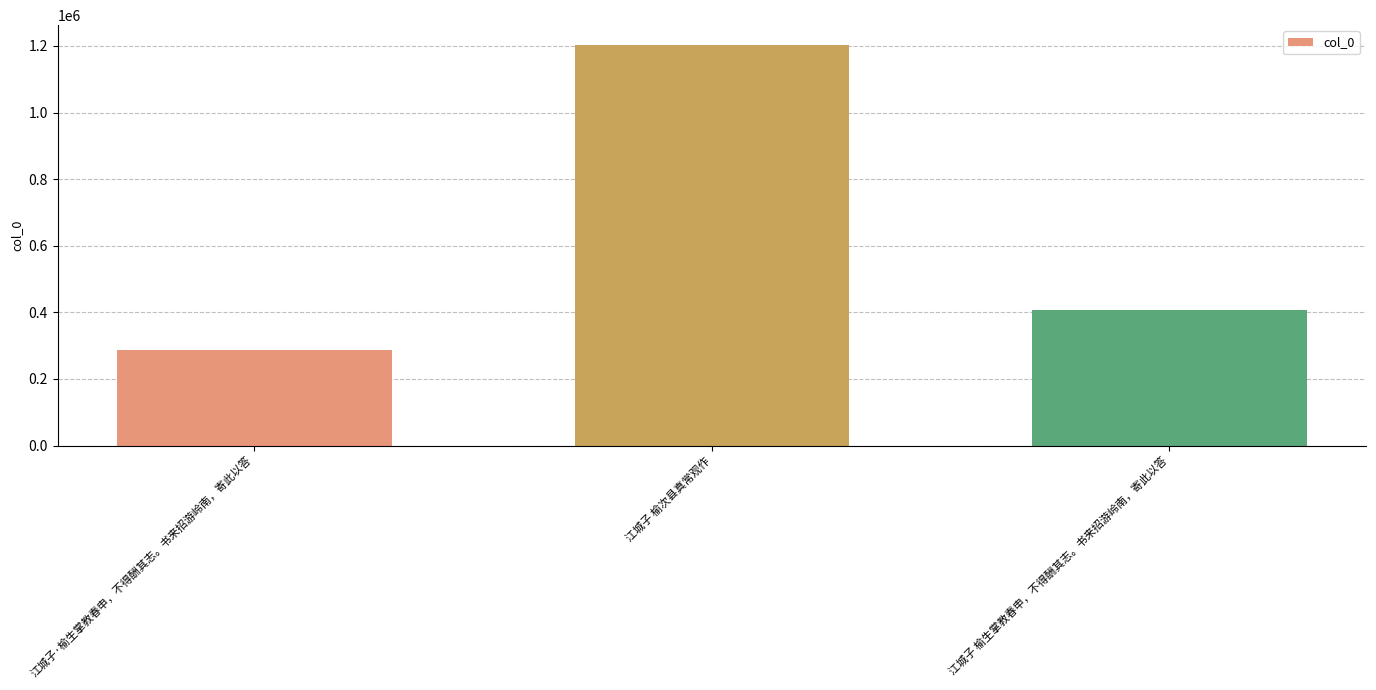

What is the label of the 1st bar from the left?

江城子·榆生掌教春申，不得酬其志。书来招游岭南，寄此以答